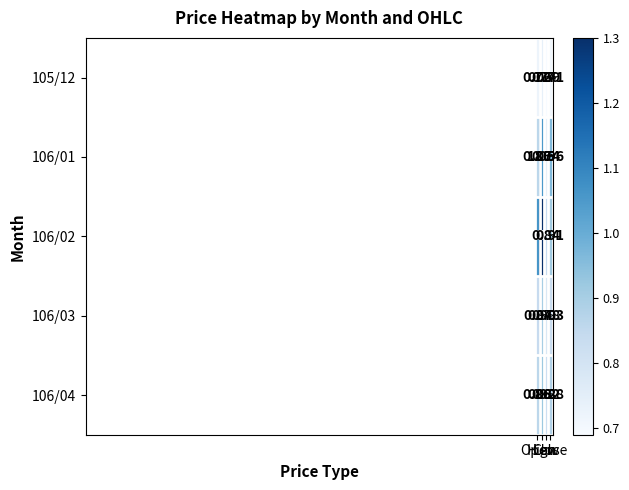

Count the number of data series in this chart.

5